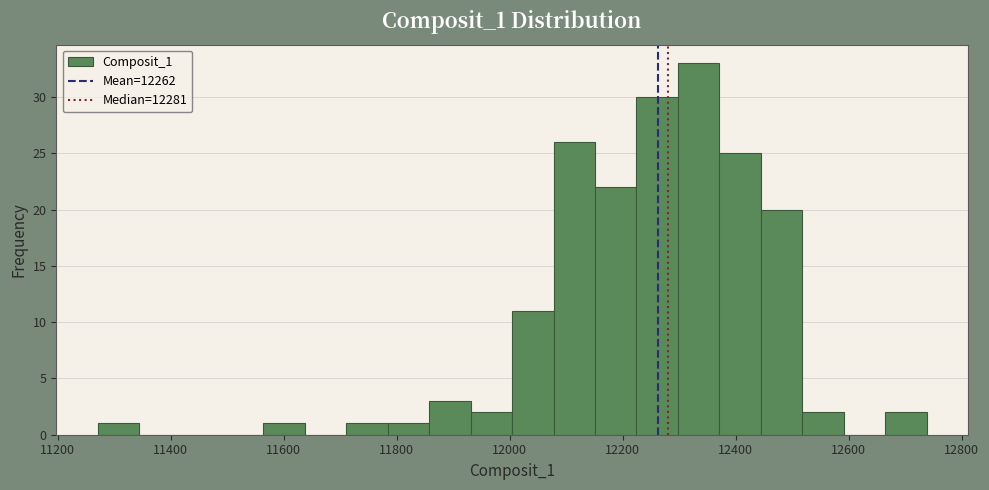

Around what value on the x-axis is the tallest bar? Give the approximate position of its centre, as read against the axis.

12340